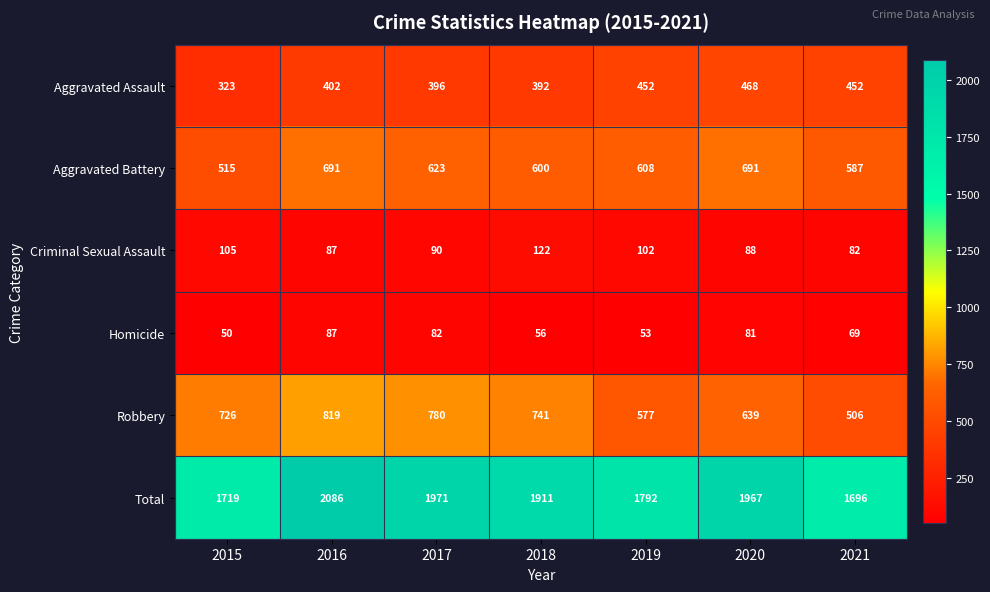

What is the total value across all series at 2018?

3822